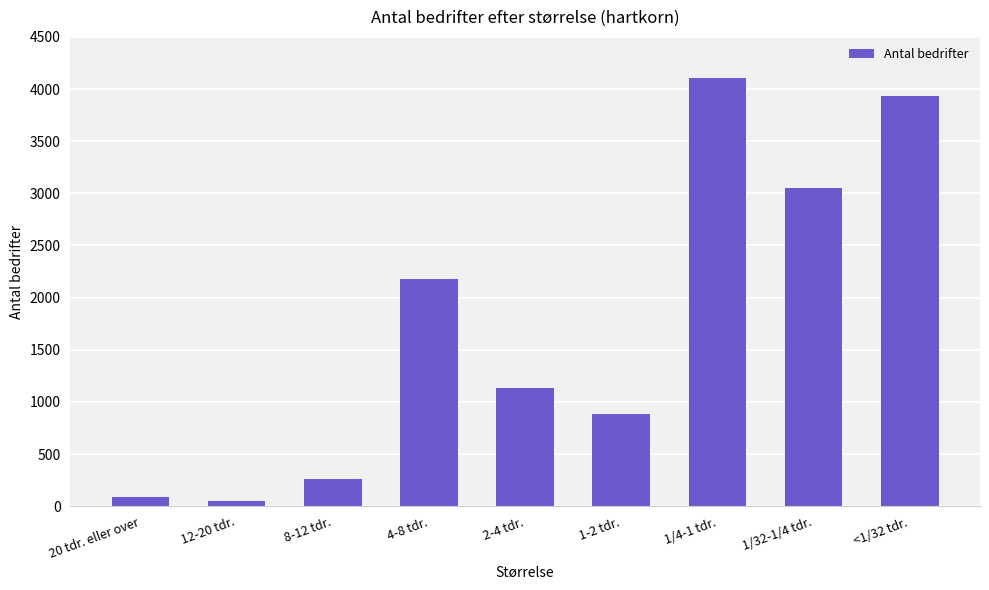

What position from the right is 1/4-1 tdr.?

3